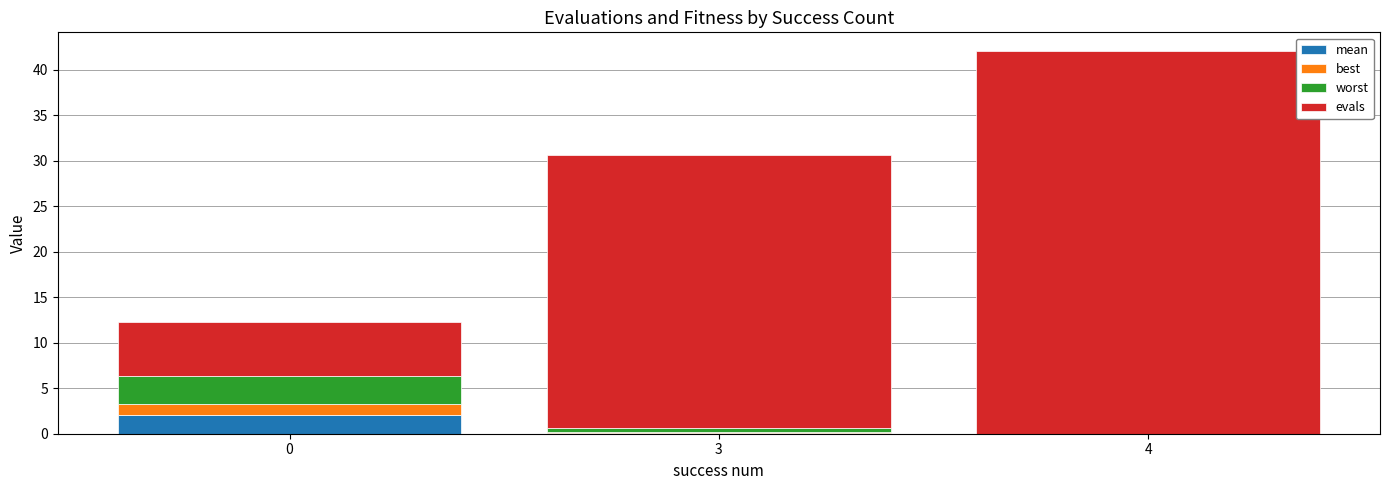

What is the total value across all series at 4?

42.0